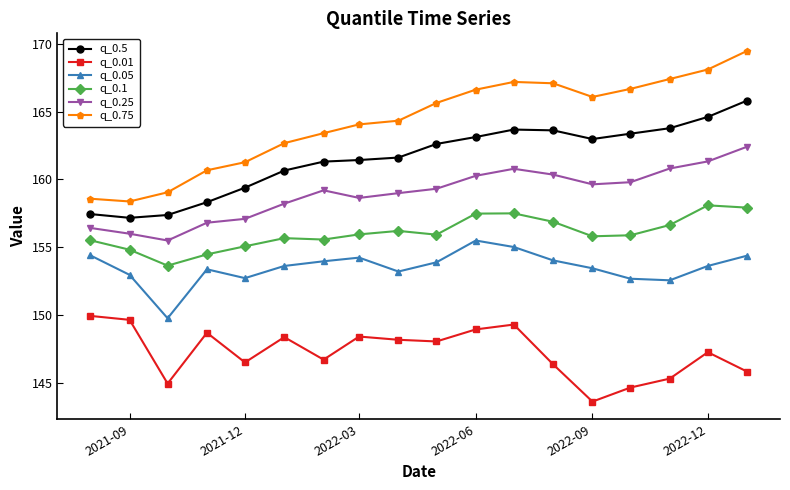

How many data points in q_0.75 are above 165?

9